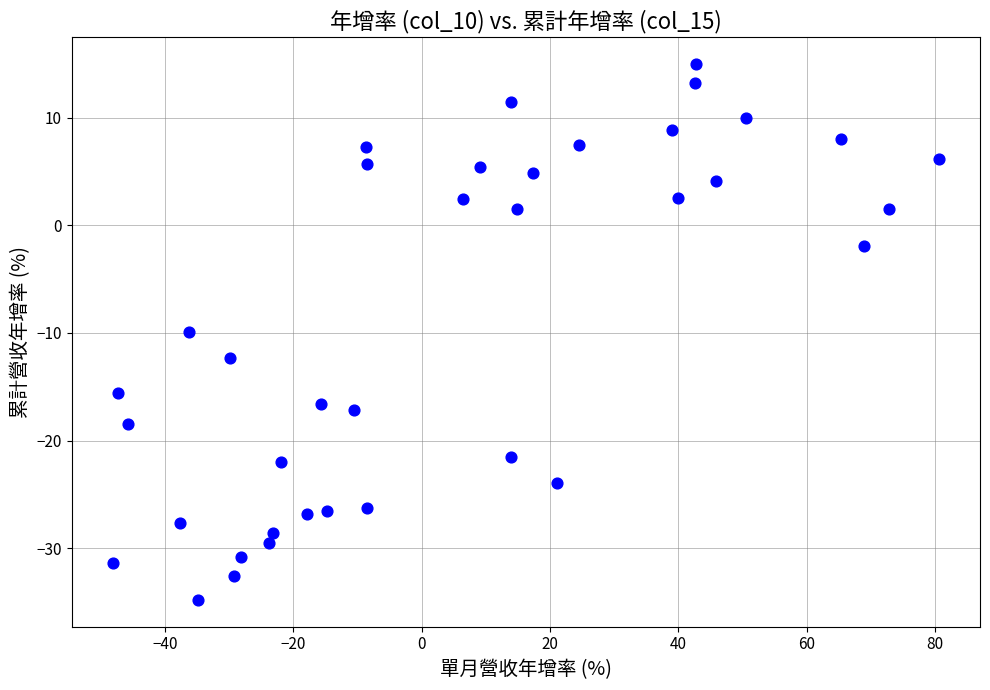

What Y value in the scatter plot is closest to -9?

-9.9